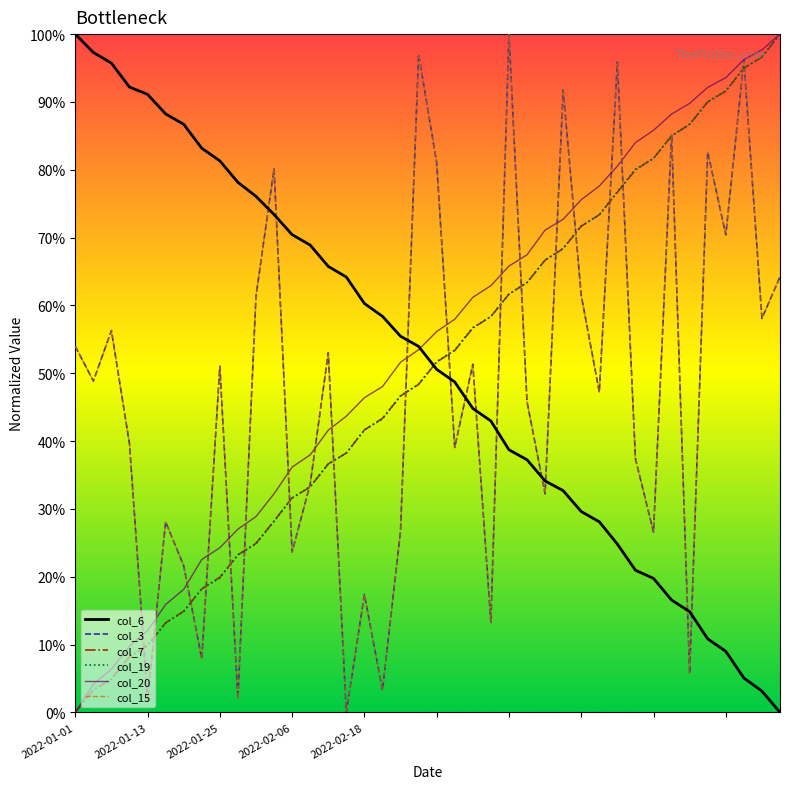

Which series has the widest spread of values?

col_6